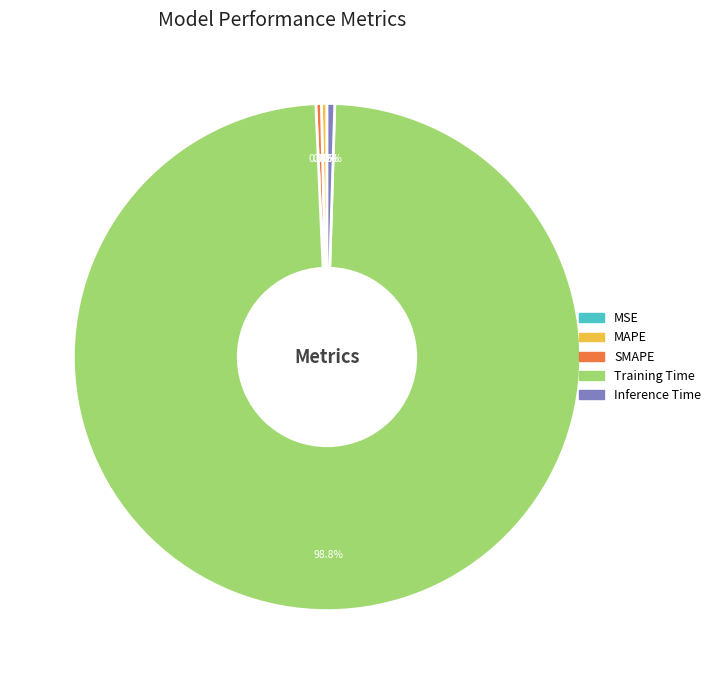

Is Training Time the majority of the pie?

Yes